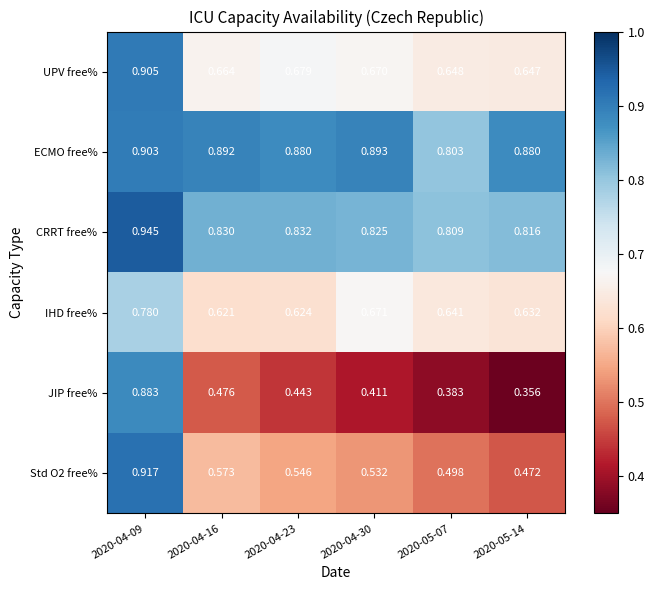

Which series has the largest total across all categories?

ECMO free%